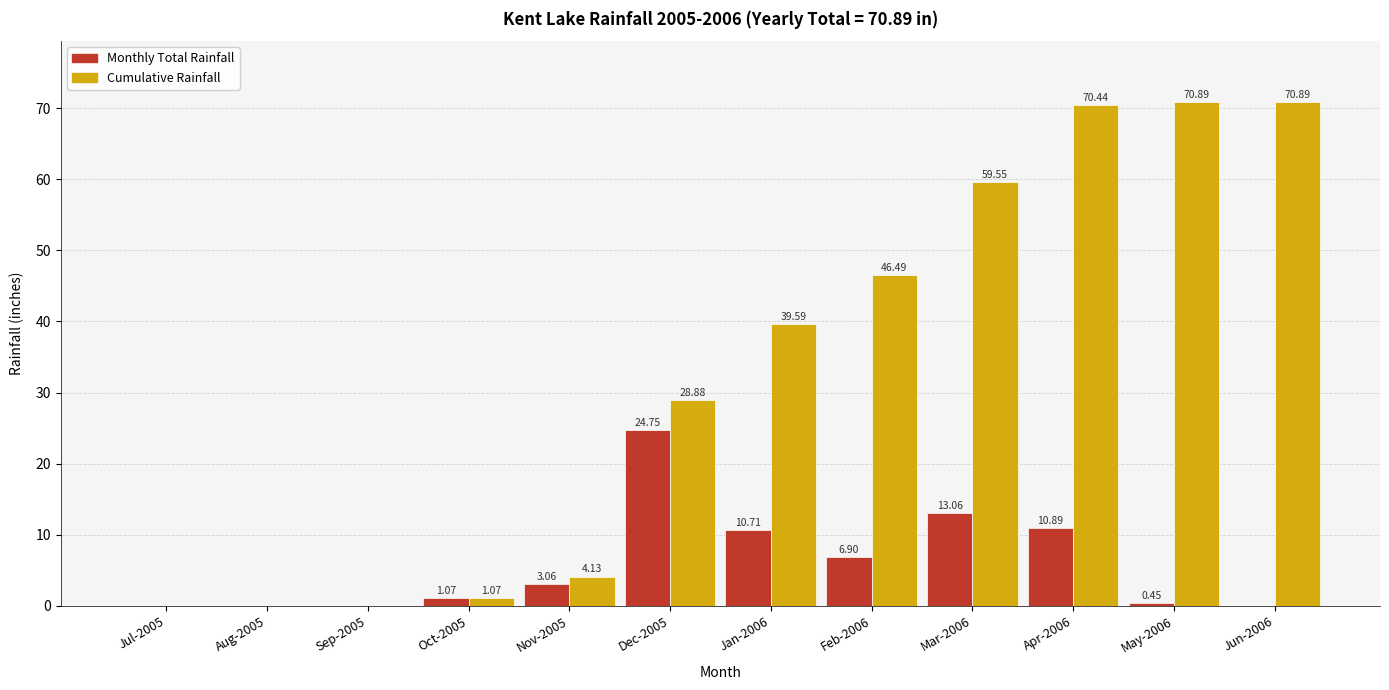

What is the sum of all Monthly Total Rainfall values?

70.9